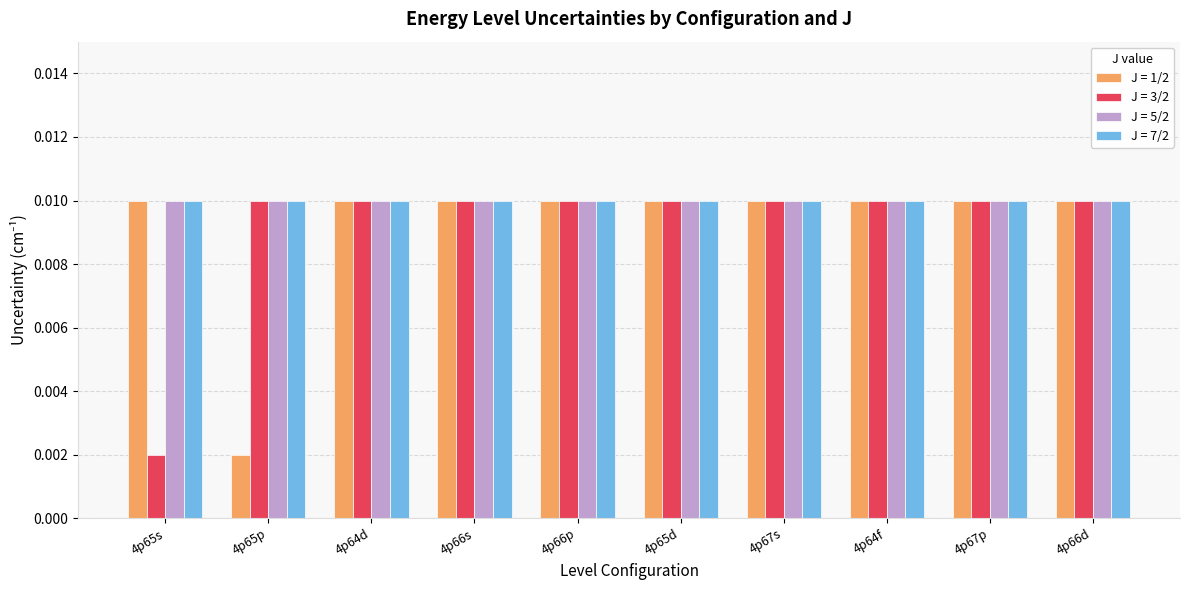

Count the number of data series in this chart.

4